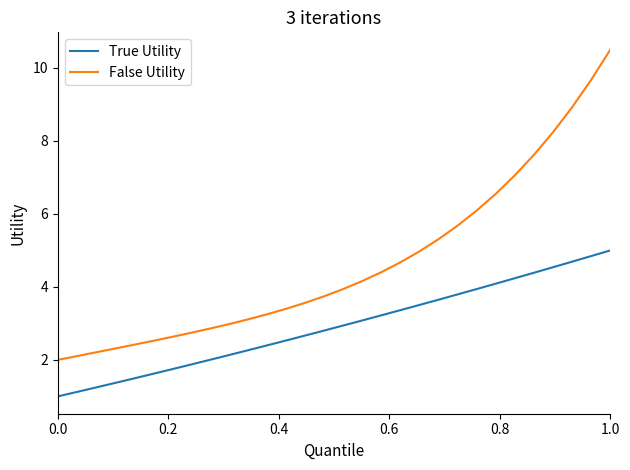

What is the minimum value for True Utility?

1.0